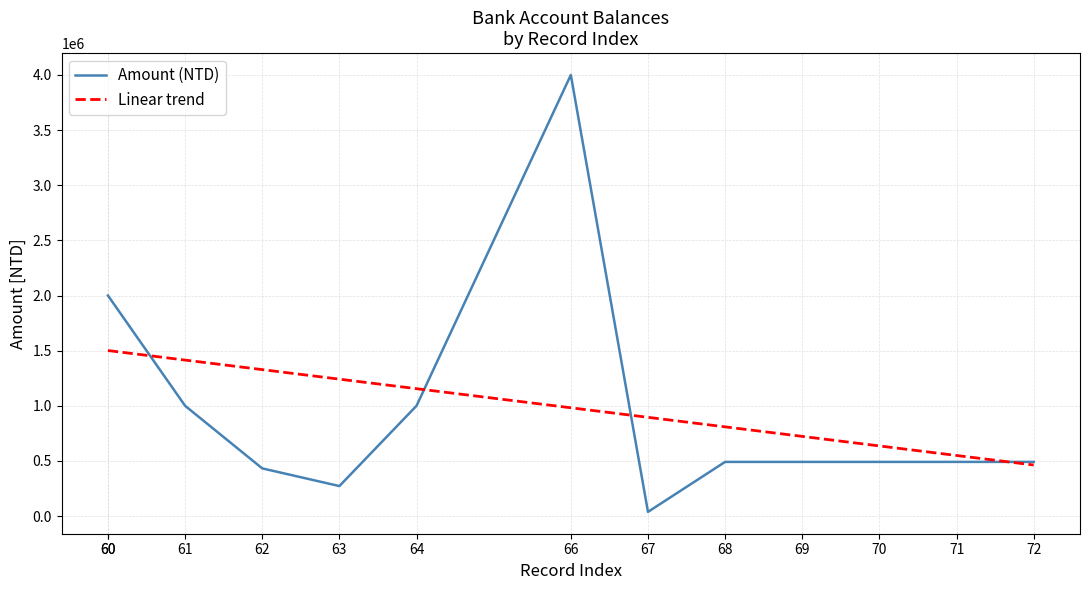

At which label is the value closest to 2018954?

60